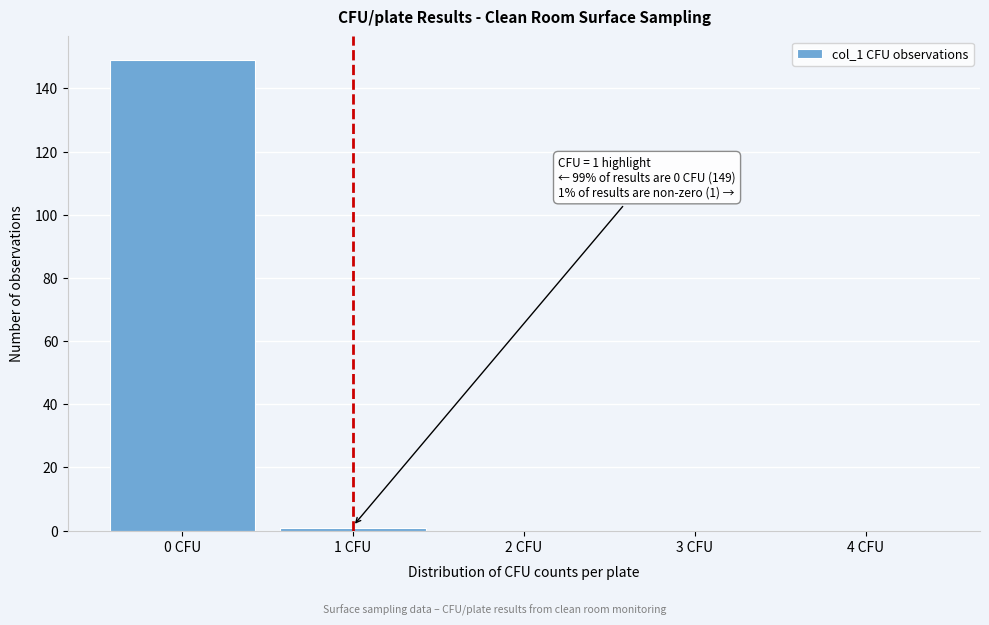

Reading left to right, transcribe all the data shown in this chart.

0 CFU=149	1 CFU=1	2 CFU=0	3 CFU=0	4 CFU=0